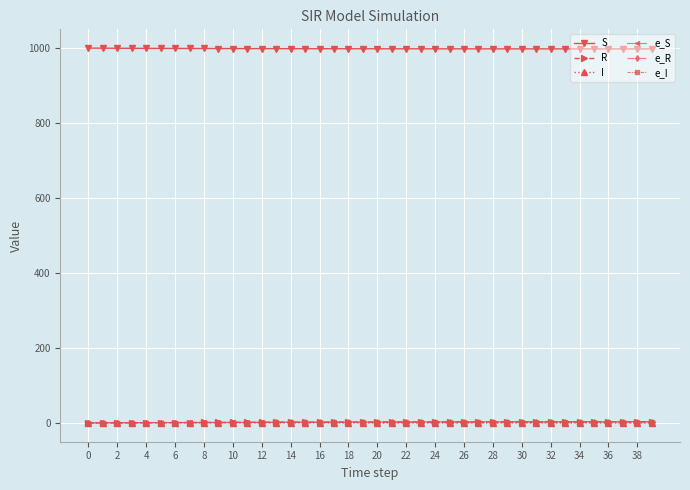

What is the difference between the maximum and second lowest values in the S series?

2.2